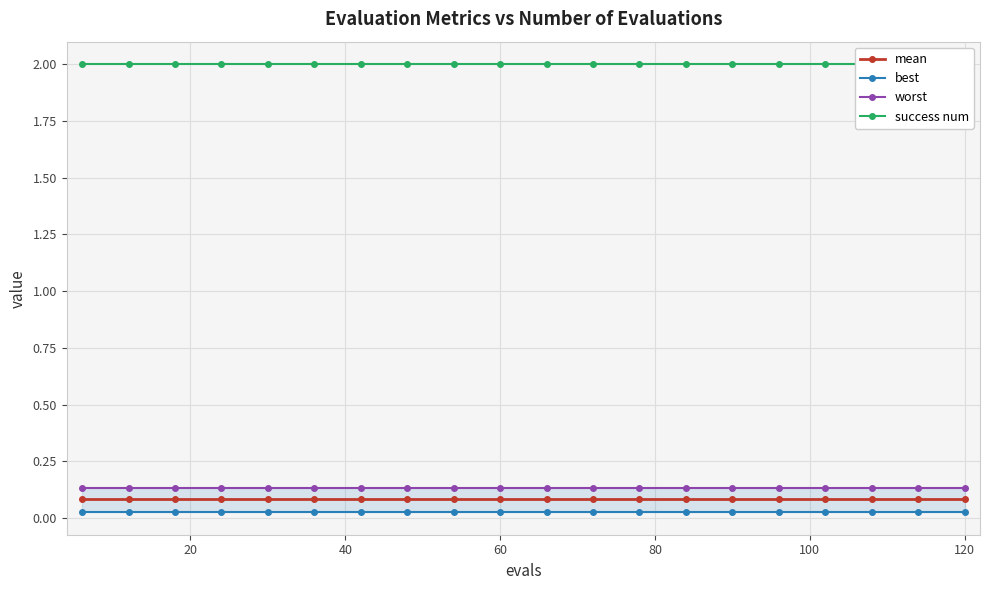

True or false: best and success num intersect in this chart.

False